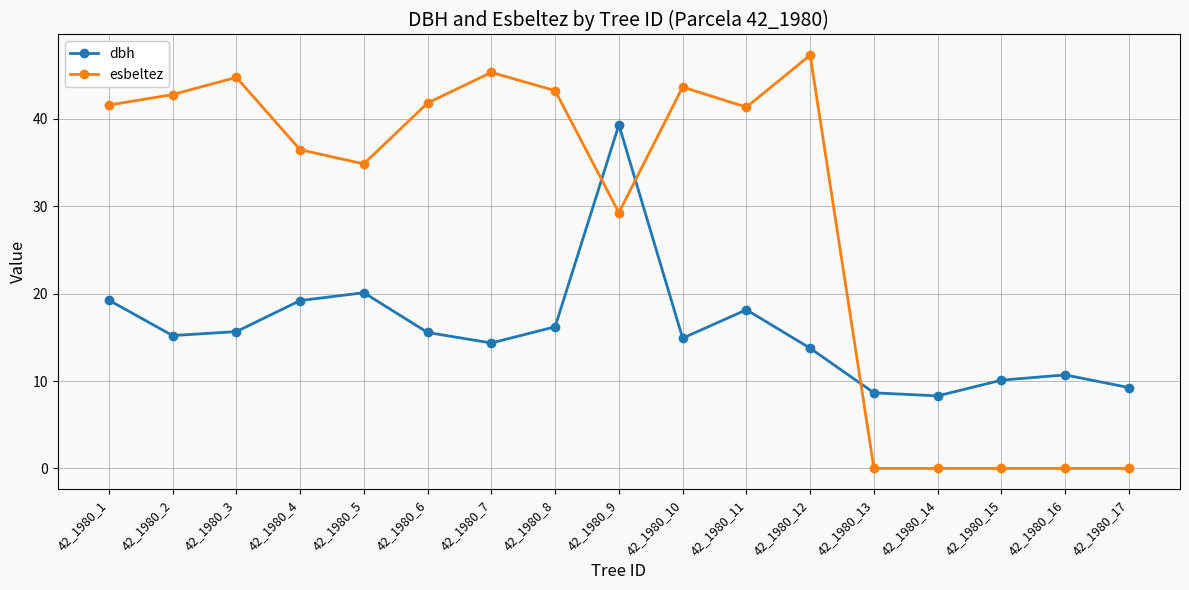

What are all the series names shown in the legend?

dbh, esbeltez